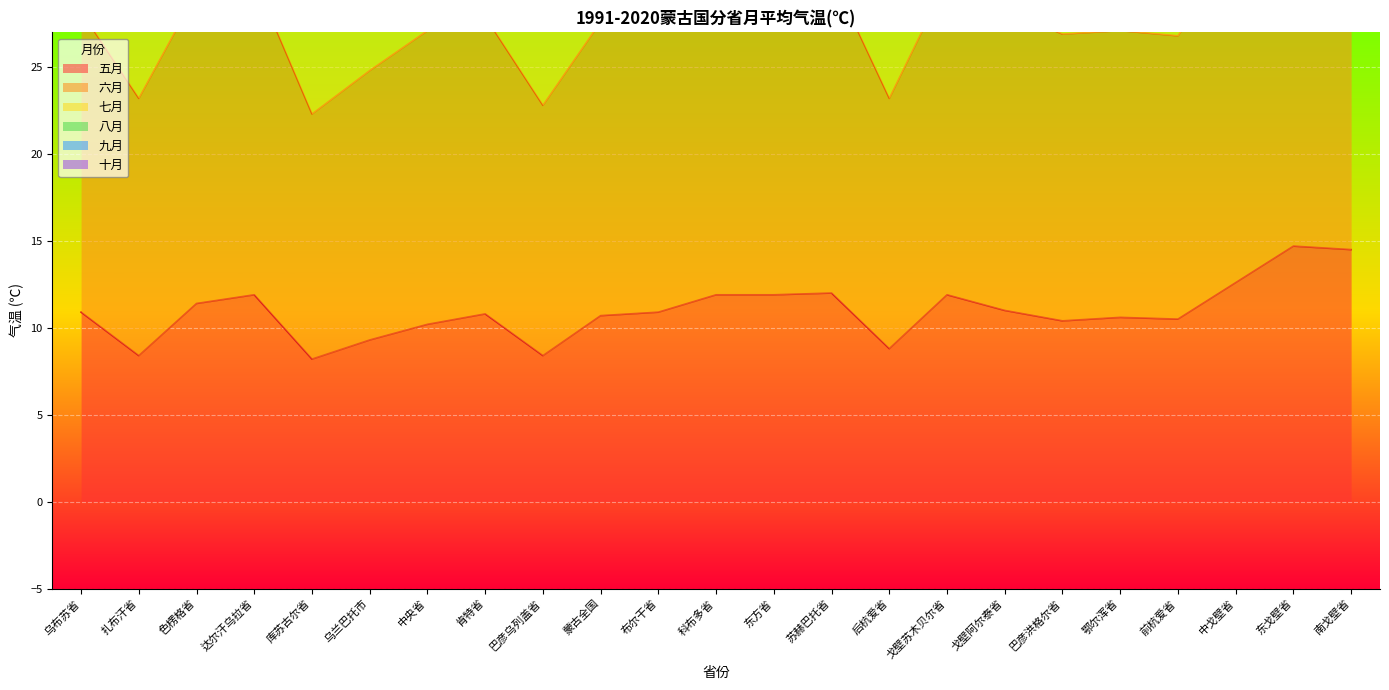

What is the approximate value of 五月 at 鄂尔浑省?

10.6